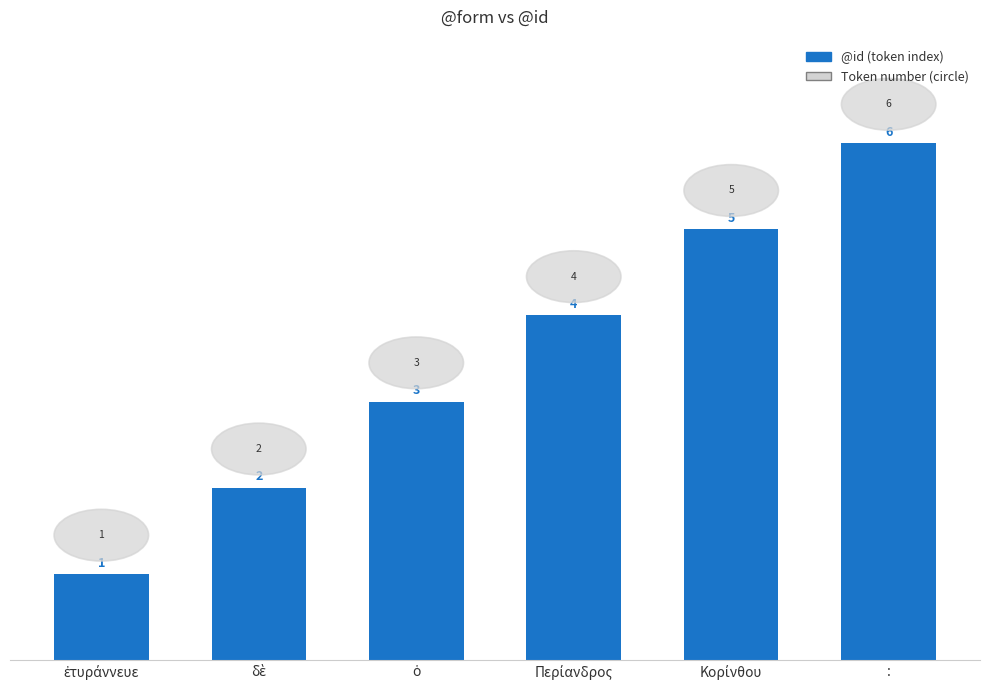

Reading left to right, transcribe all the data shown in this chart.

1	2	3	4	5	6